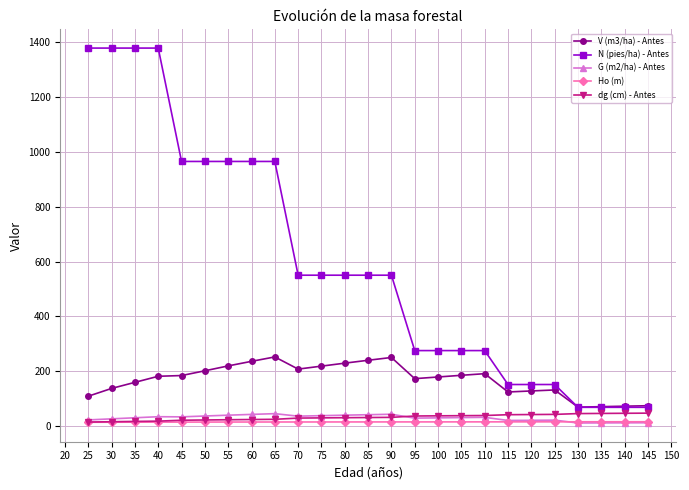

What is the sum of all Ho (m) values?

366.5